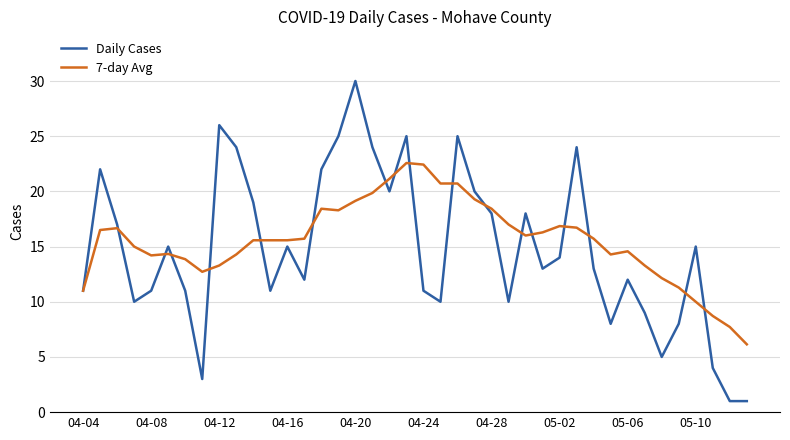

List the series in order of their peak value, highest first.

Daily Cases, 7-day Avg